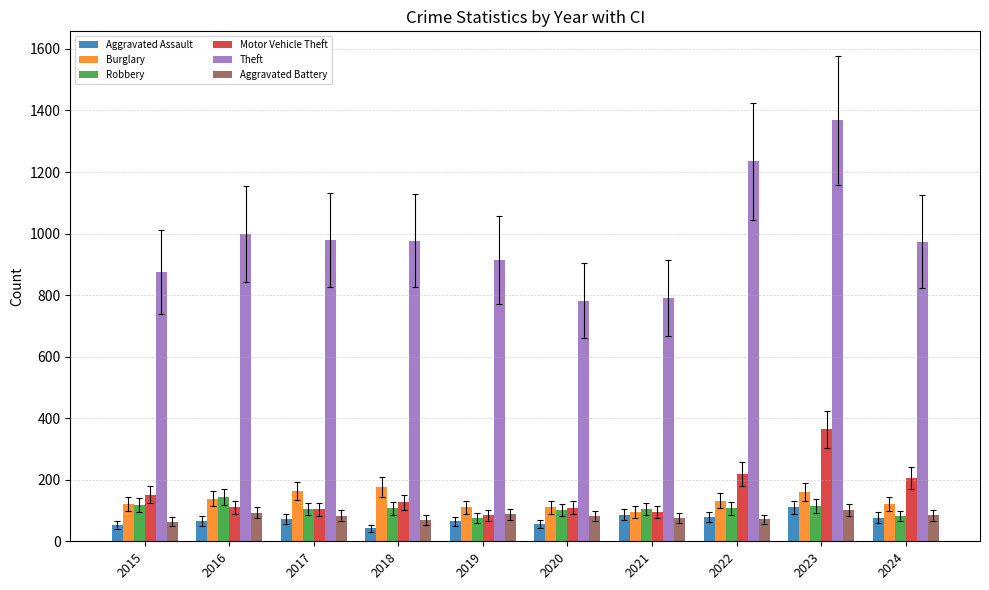

At how many categories does at least one series exceed 1046?

2